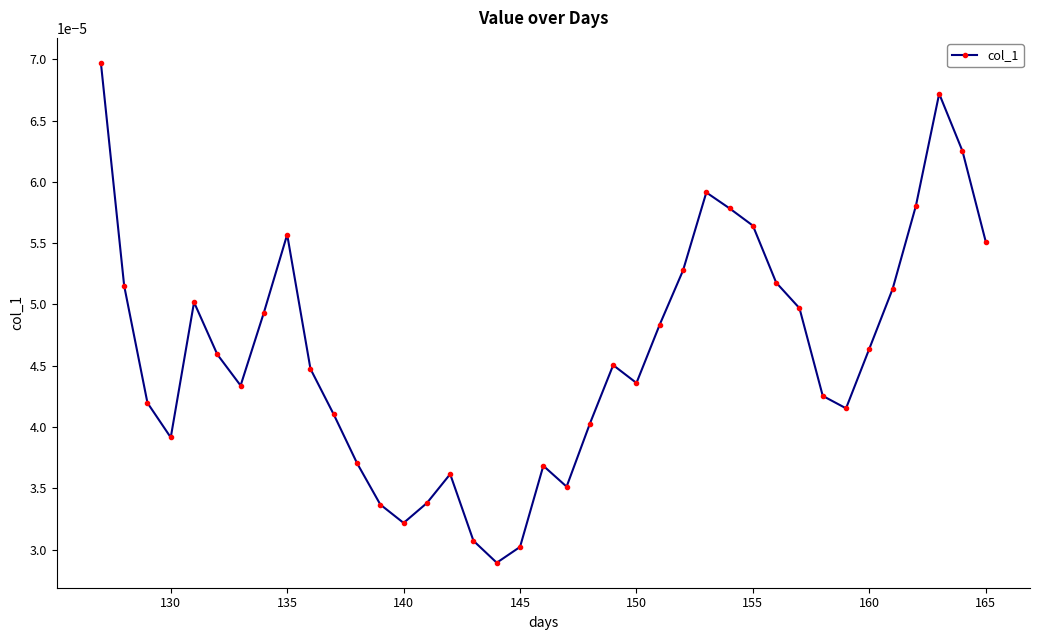

True or false: there are more than 1 points higher than both neighbors.

True